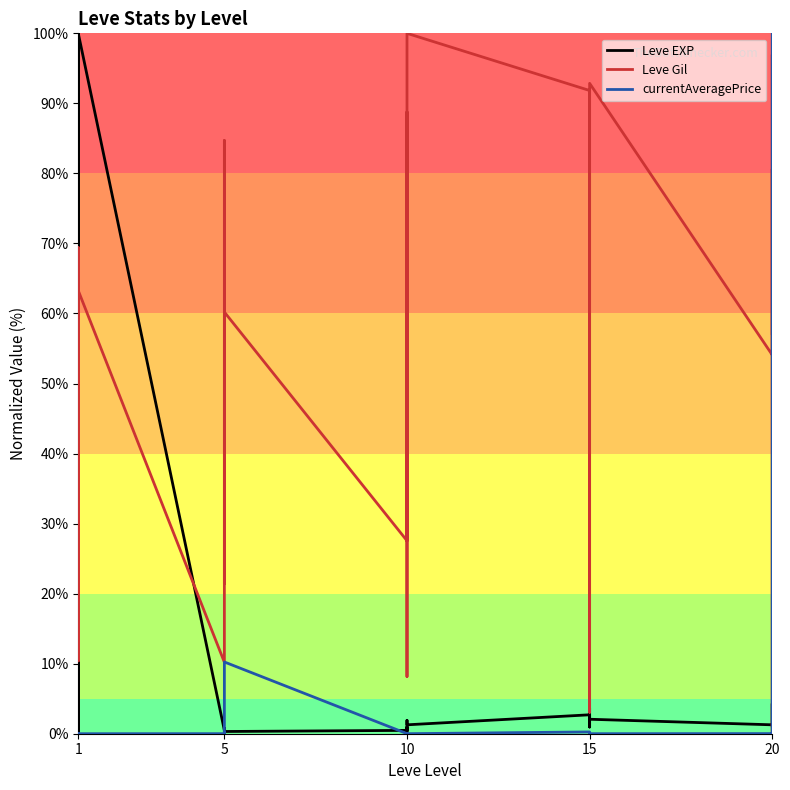

Where does the Leve EXP series first go above 1?

1